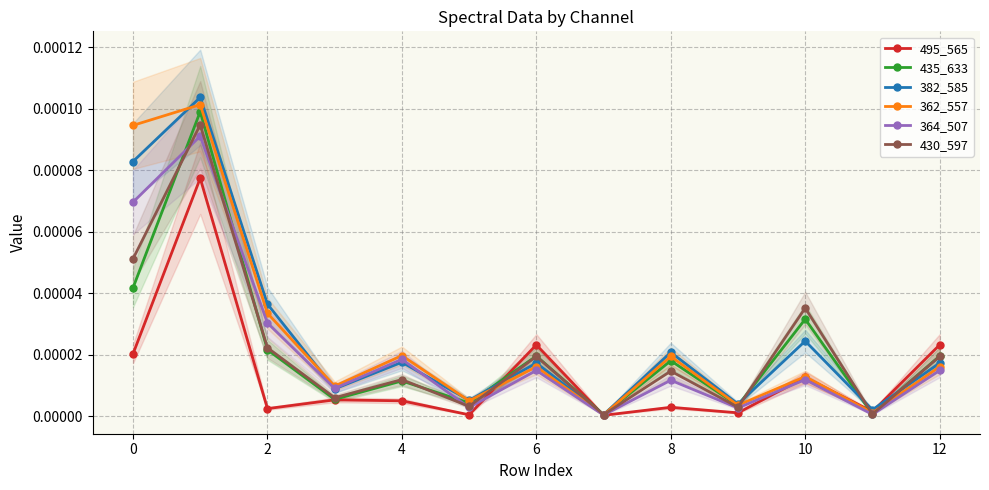

True or false: 364_507 has more than 0 points higher than both neighbors.

True